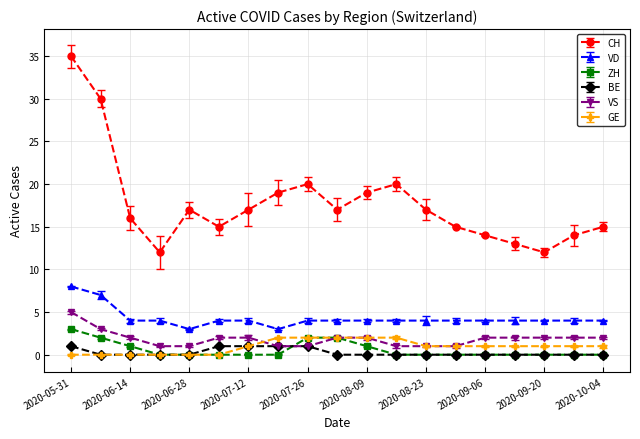

What is the lowest value of the CH series?

12